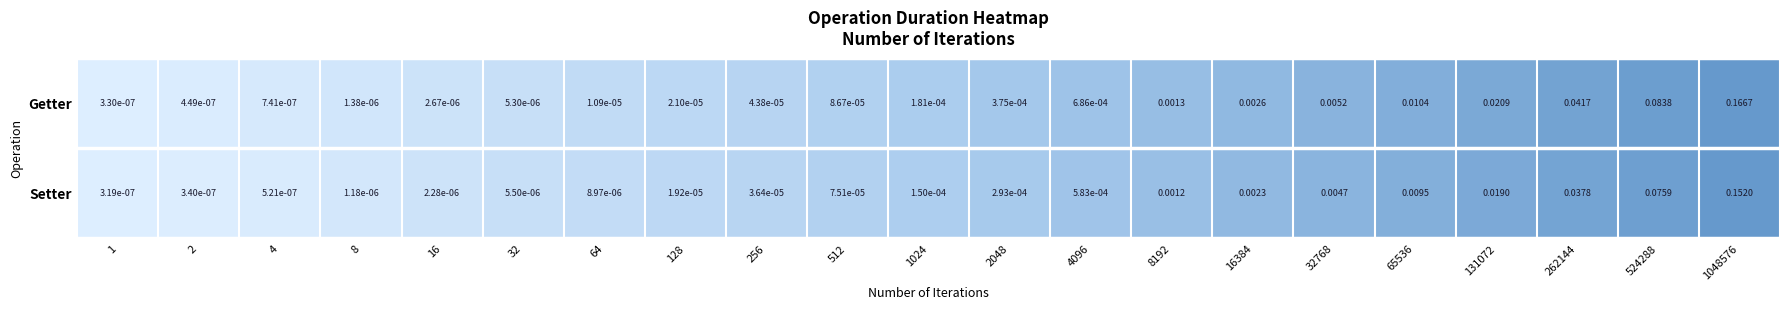

Which series has the largest total across all categories?

Getter